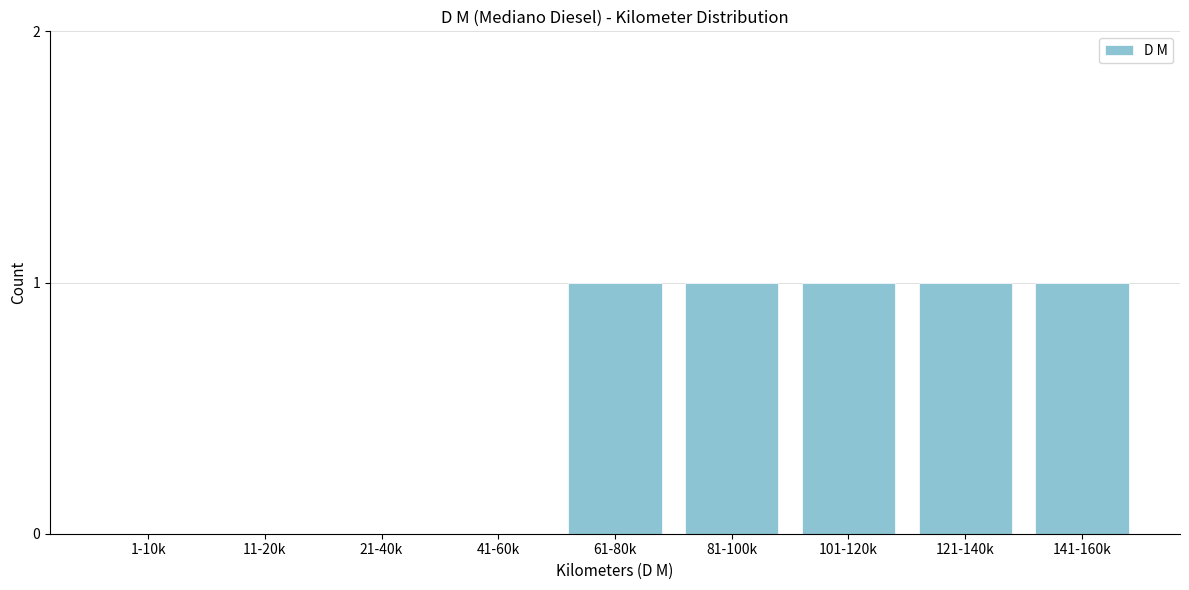

Reading left to right, list all the values displayed in this chart.

1-10k=0	11-20k=0	21-40k=0	41-60k=0	61-80k=1	81-100k=1	101-120k=1	121-140k=1	141-160k=1